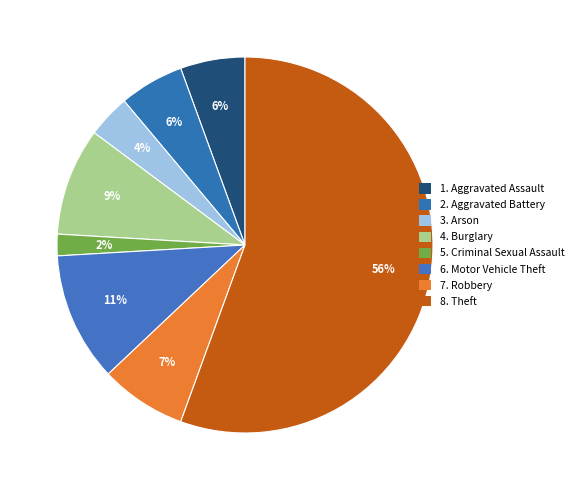

How many segments does this pie chart have?

8